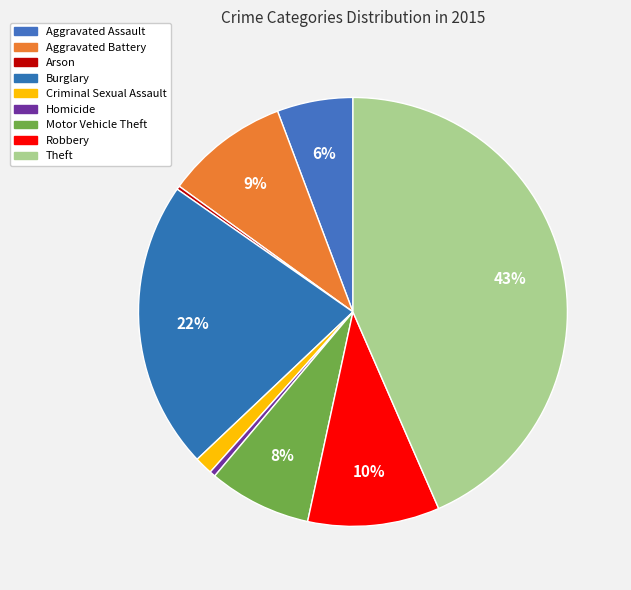

What is the ratio of the value at Homicide to the value at Arson?

1.7